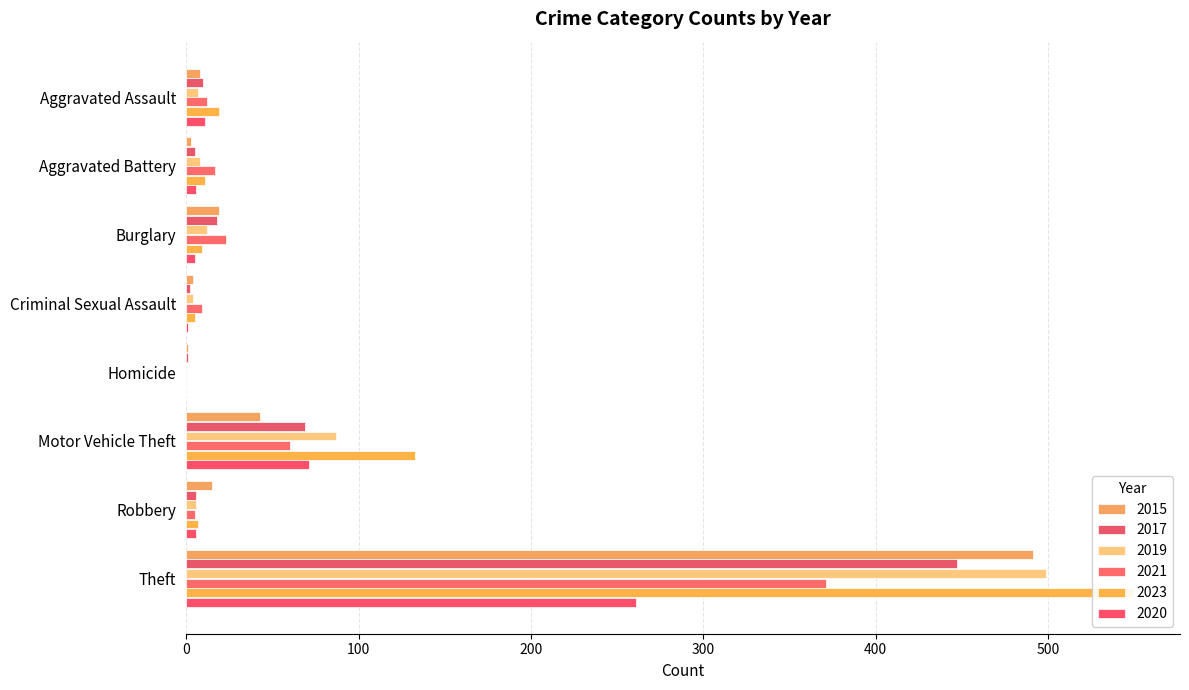

How many data points in 2017 are less than 10?

4